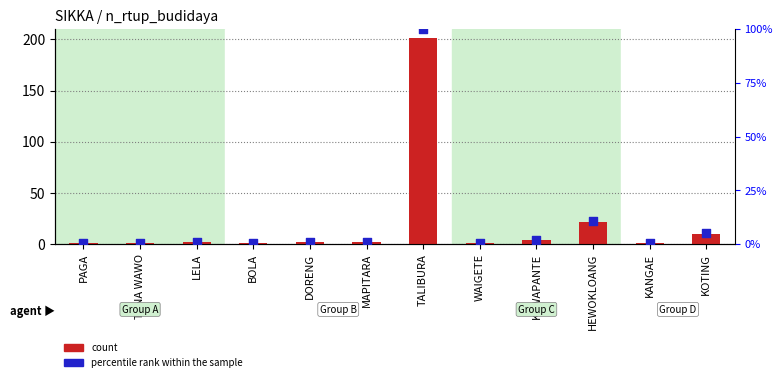

Which series reaches the minimum Y coordinate?

percentile rank within the sample